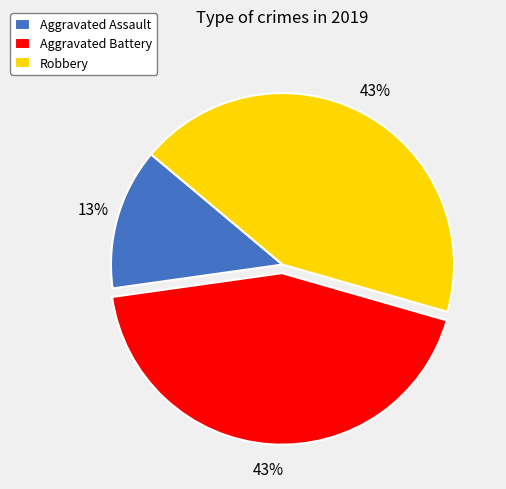

To the nearest percent, what portion does Aggravated Assault represent?

13%